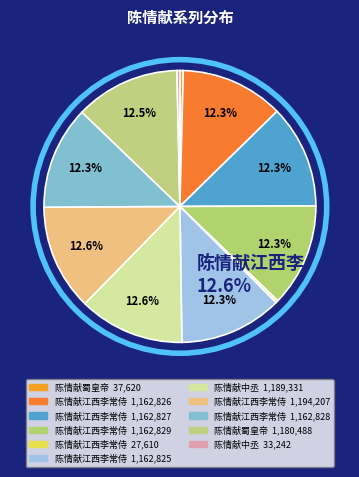

Which category has the biggest portion of the pie?

陈情献江西李常侍五首